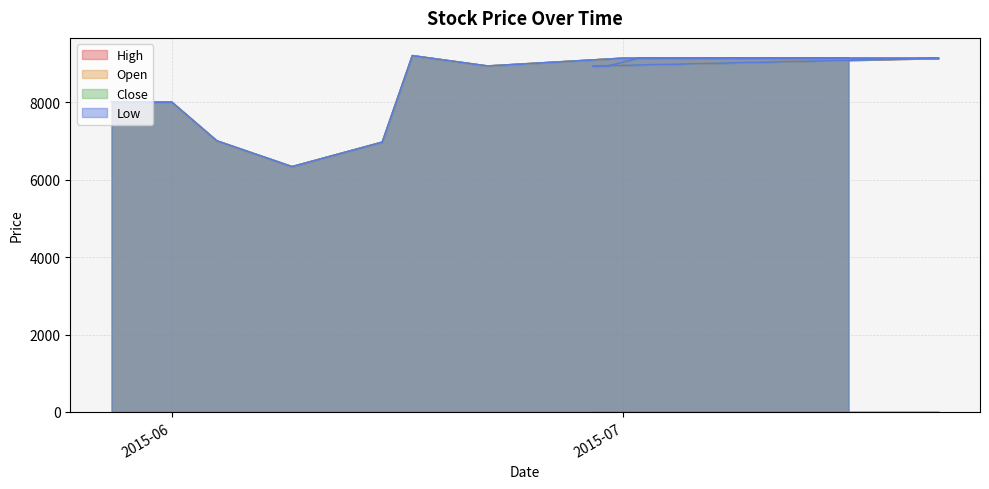

Which category has the lowest value in the Low series?

2015-06-09